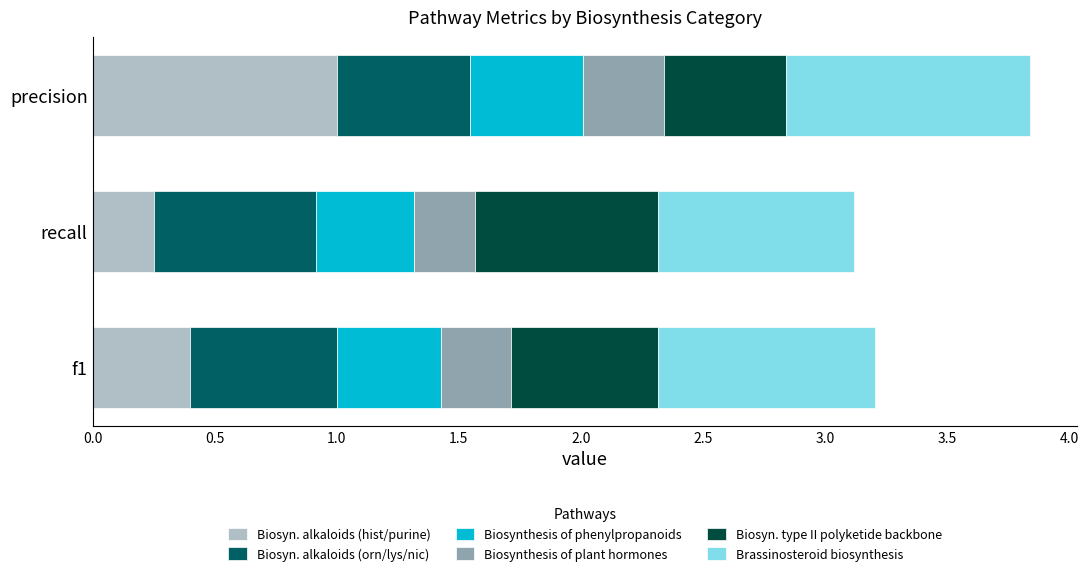

What is the total value across all series at recall?

3.1